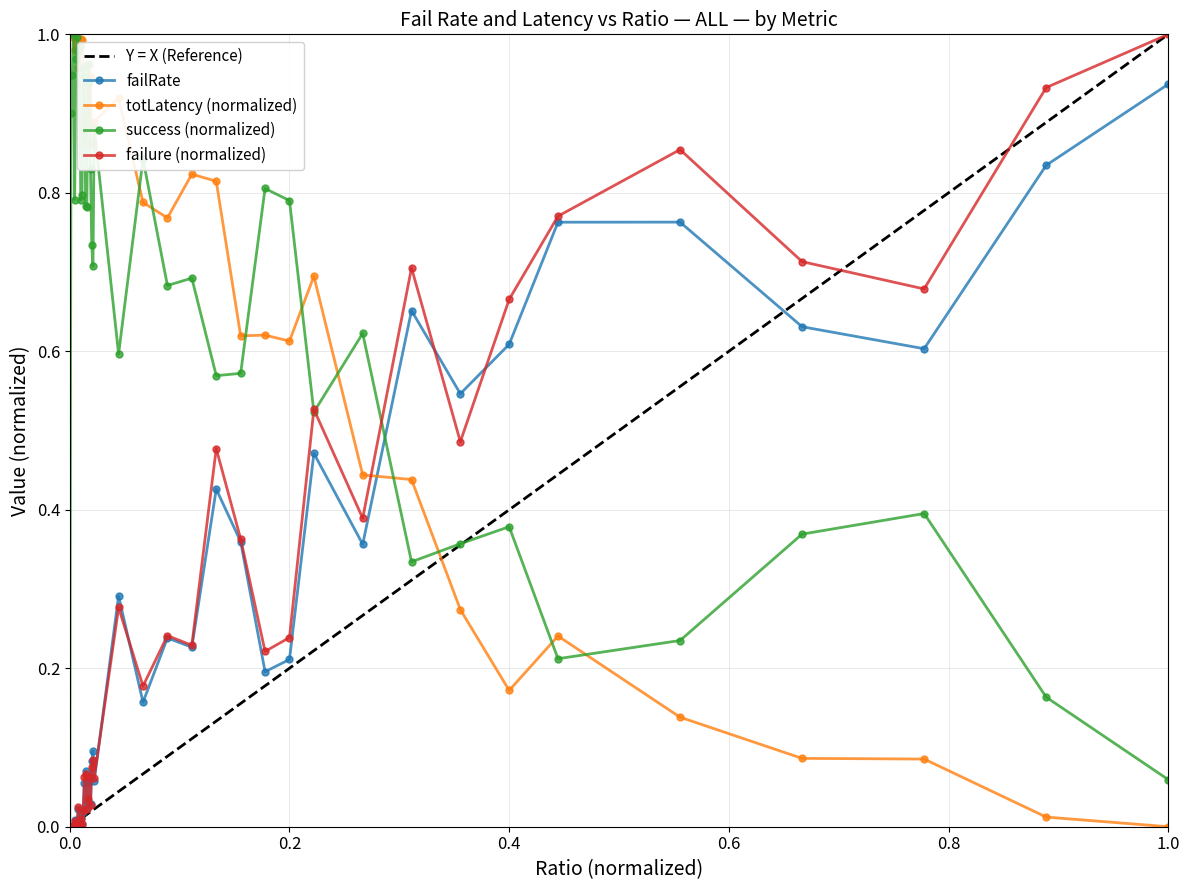

Is this an area chart (filled region under the line)?

No